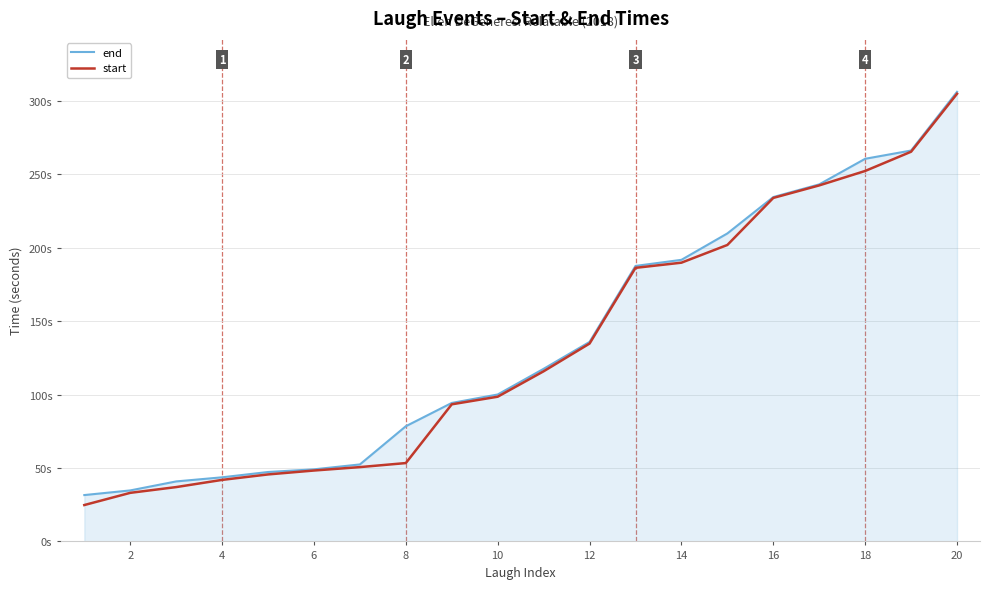

True or false: start and end intersect in this chart.

False